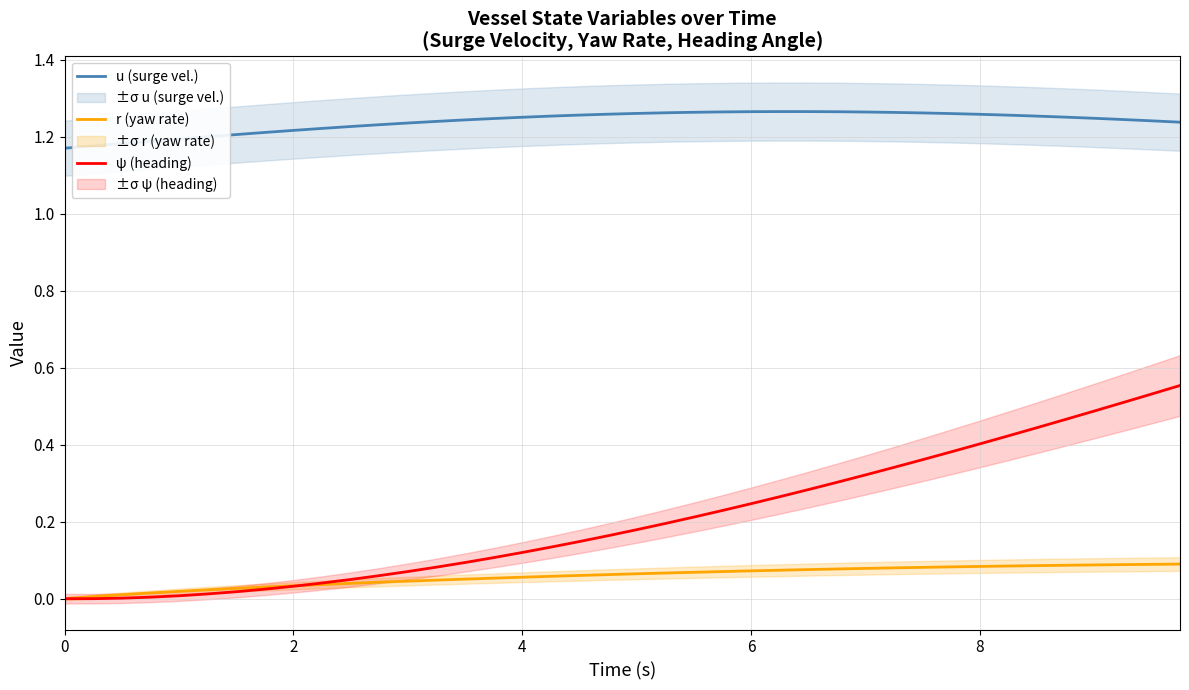

List the series in order of their peak value, lowest first.

r (yaw rate), ψ (heading), u (surge vel.)